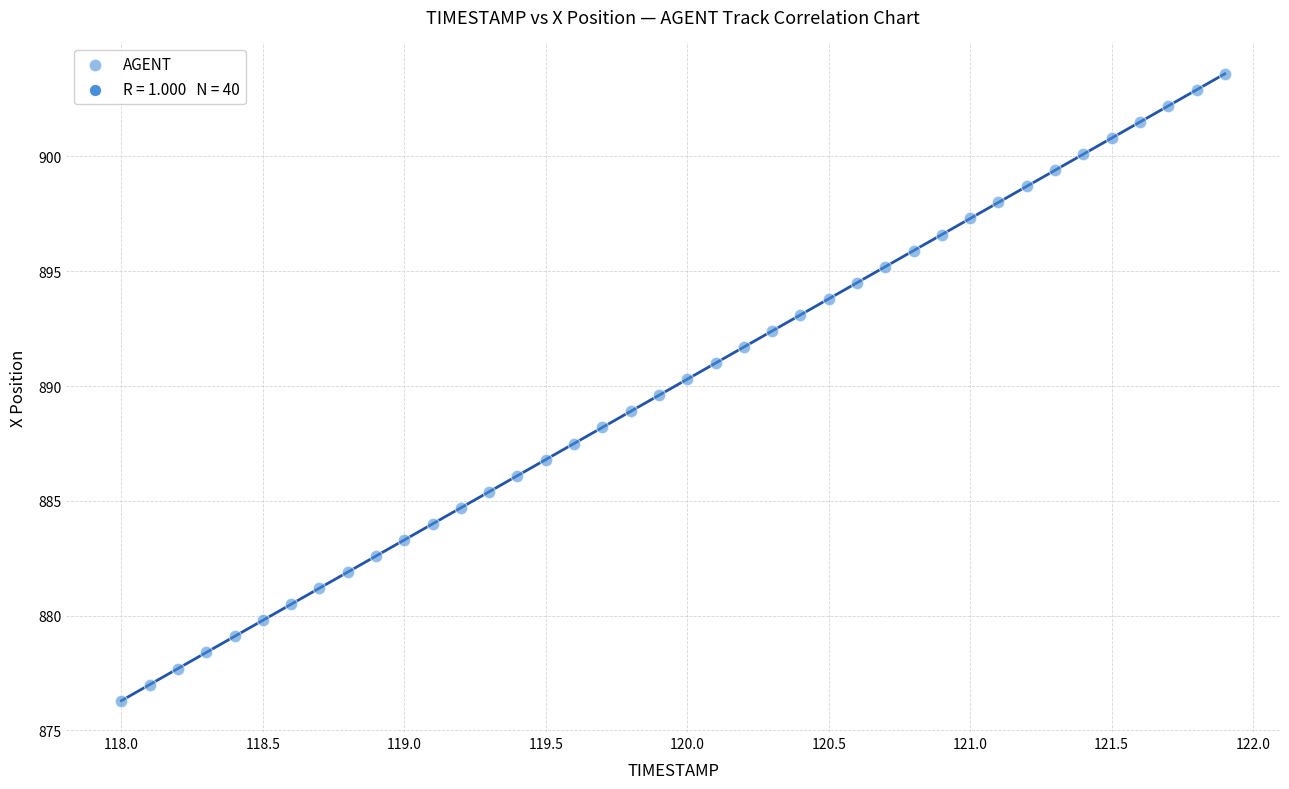

What is the range of X values (max minus min)?

3.9